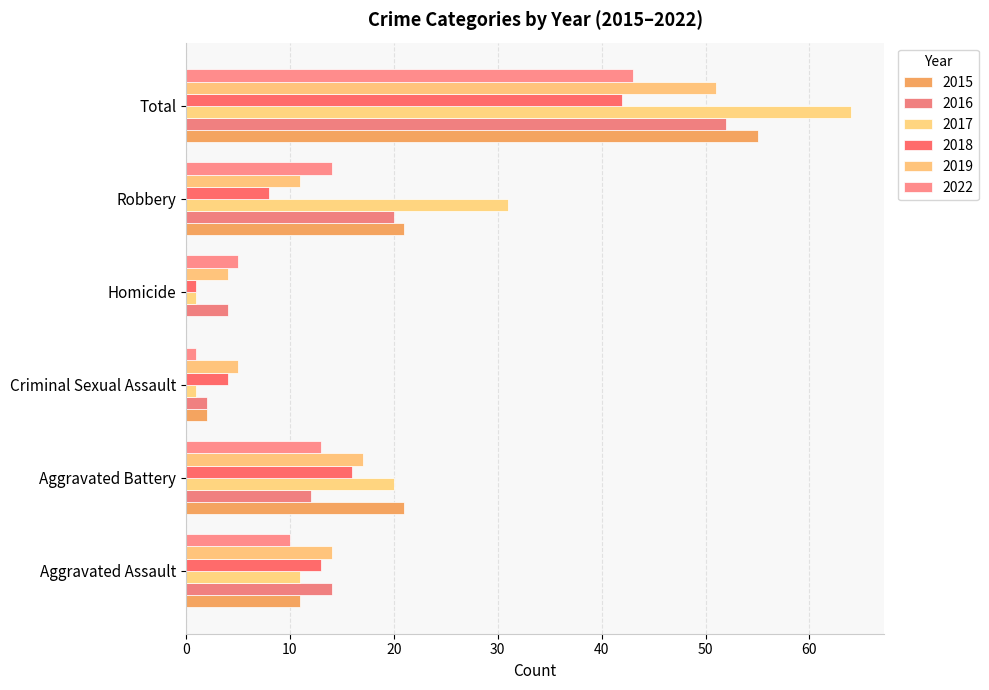

Count the number of data series in this chart.

6